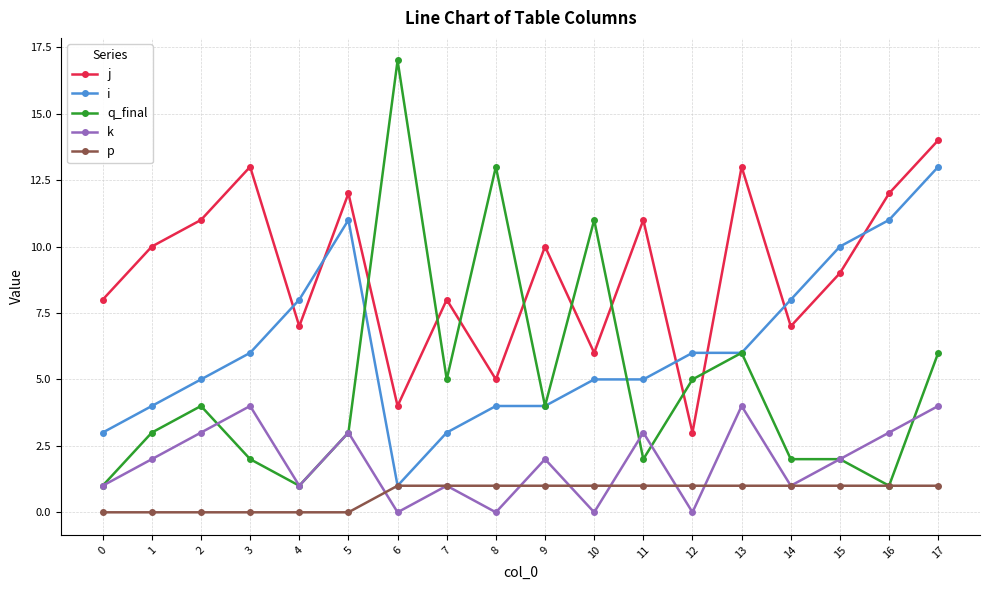

How many lines are shown in the chart?

5